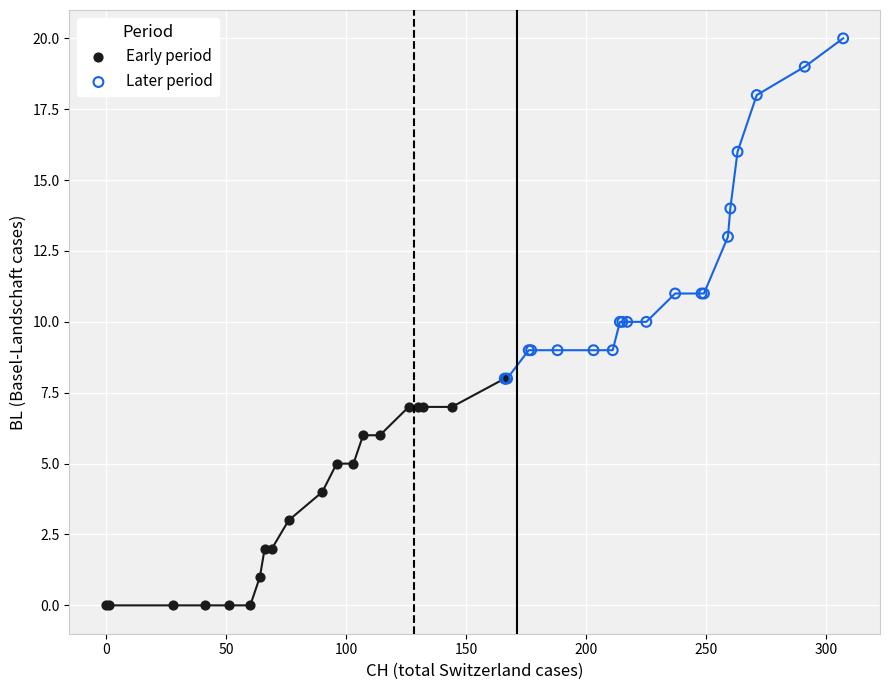

Which series reaches the minimum Y coordinate?

Early period